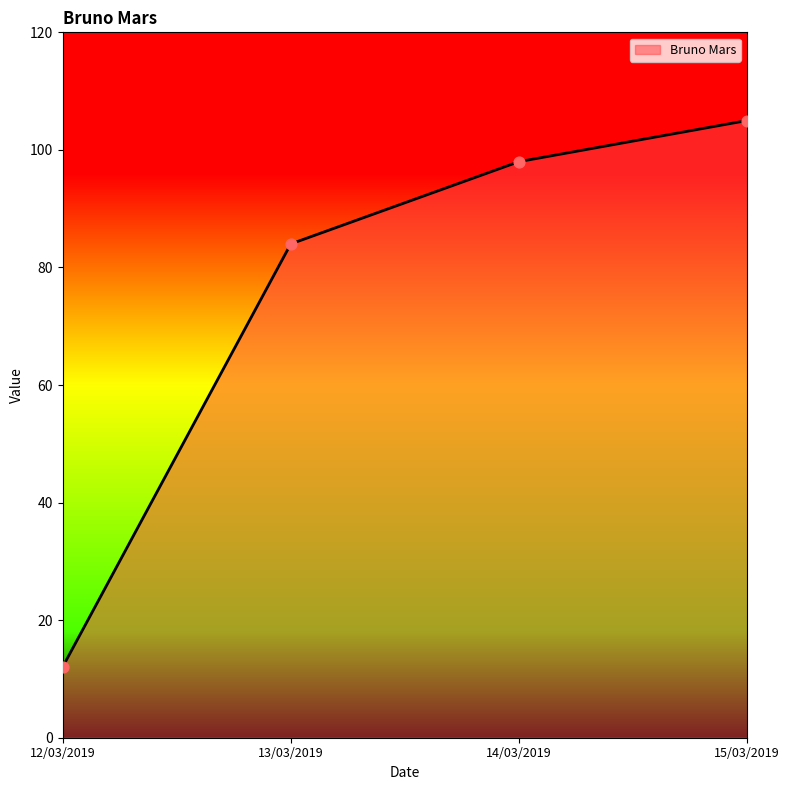

What is the change in value from 12/03/2019 to 13/03/2019?

+72